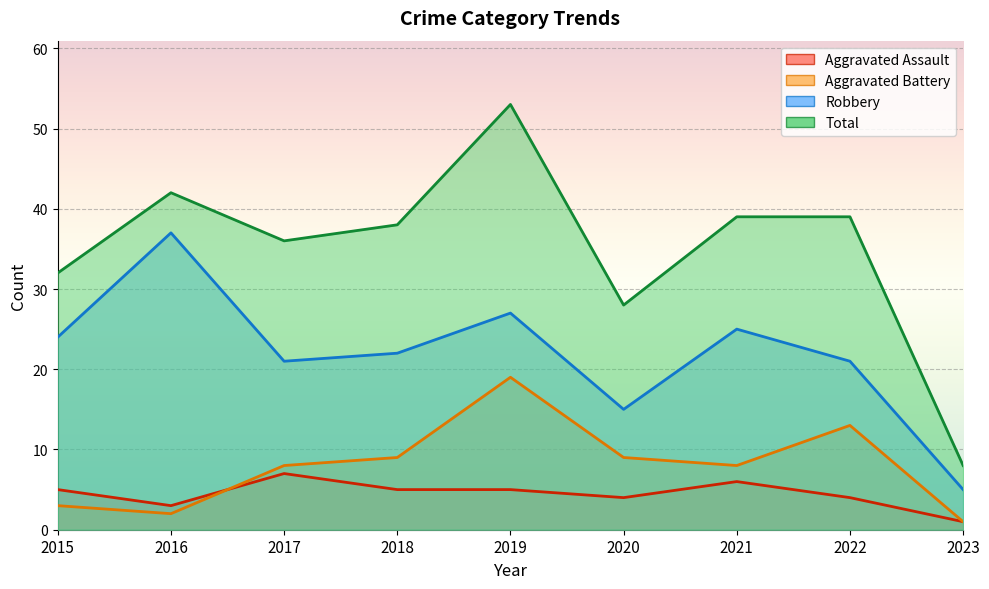

What is the difference between the maximum and minimum values in the Total series?

45